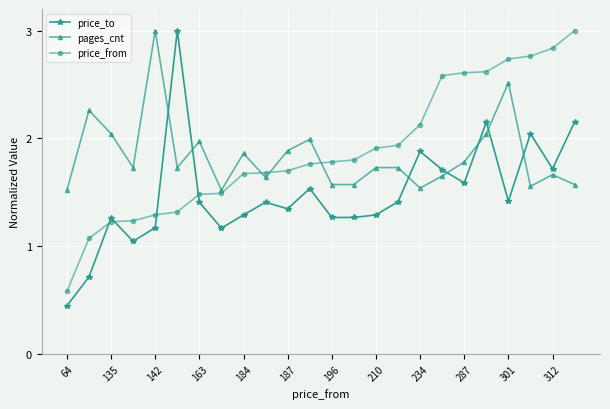

At how many categories does at least one series exceed 1?

24